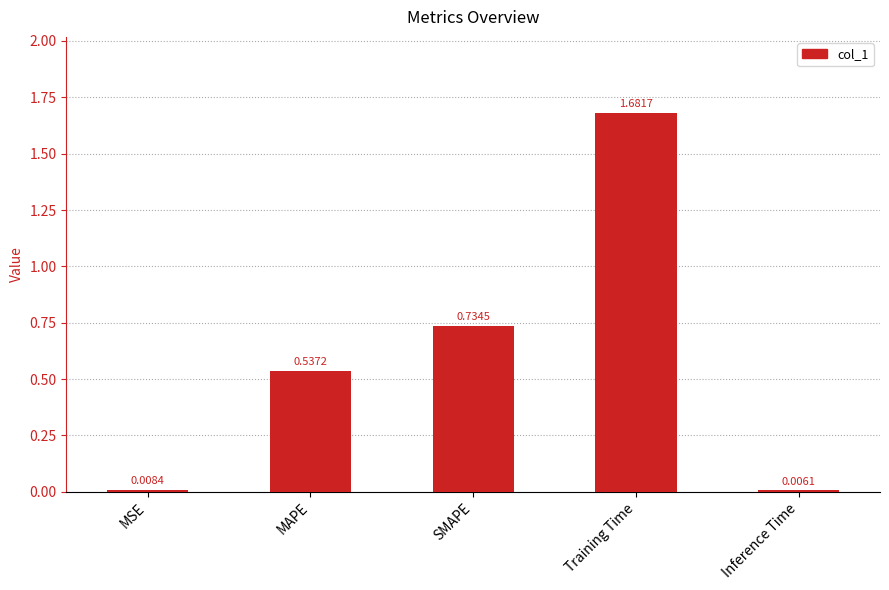

What is the change in value from MSE to Training Time?

+1.7